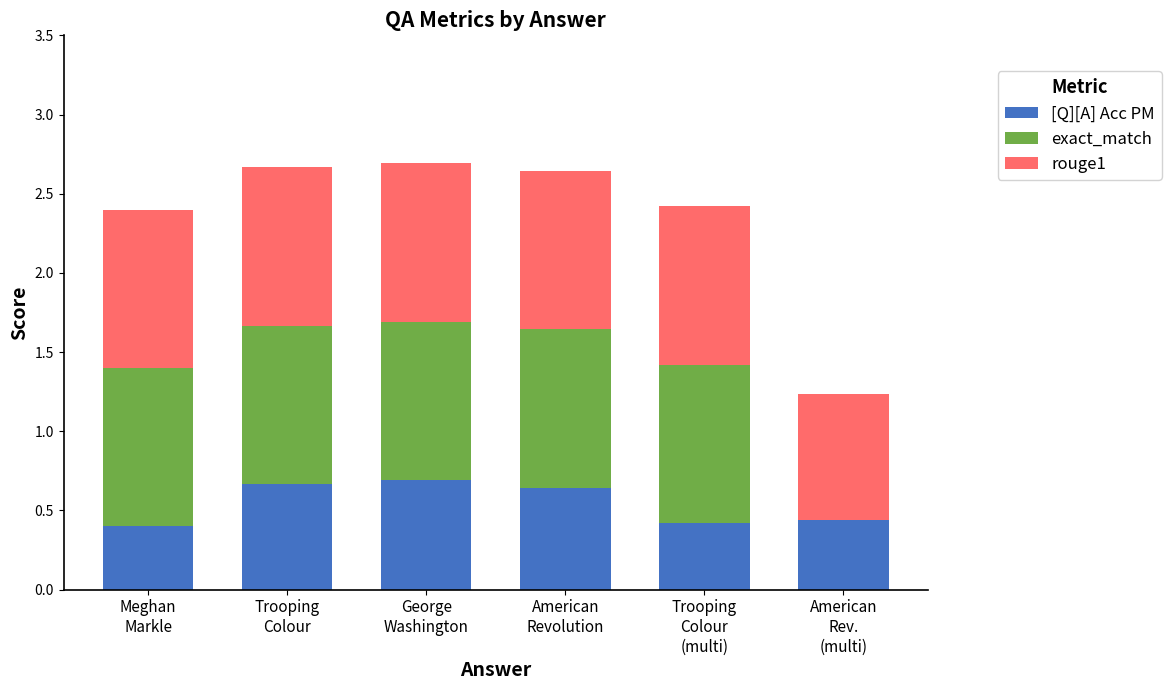

At Meghan
Markle, list the series in order from largest to smallest.

exact_match, rouge1, [Q][A] Acc PM